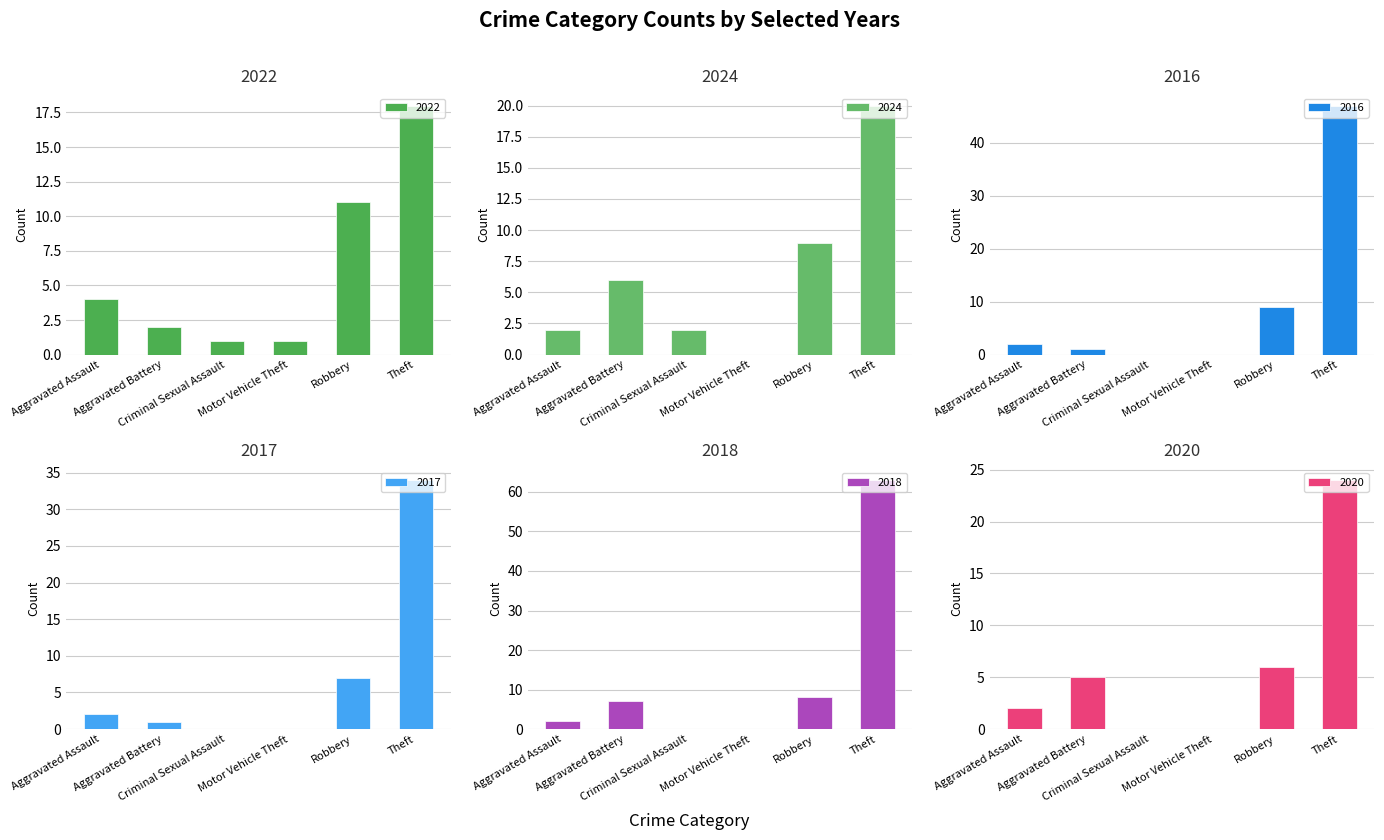

What is the label of the 1st bar from the right?

Theft